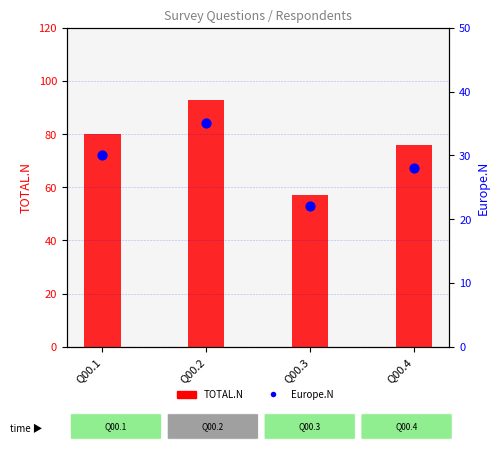

Which series has the largest total across all categories?

TOTAL.N